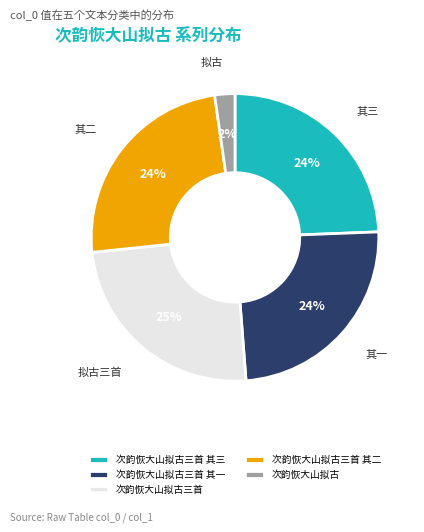

Is it true that 次韵恢大山拟古三首 is 25% of the pie?

True